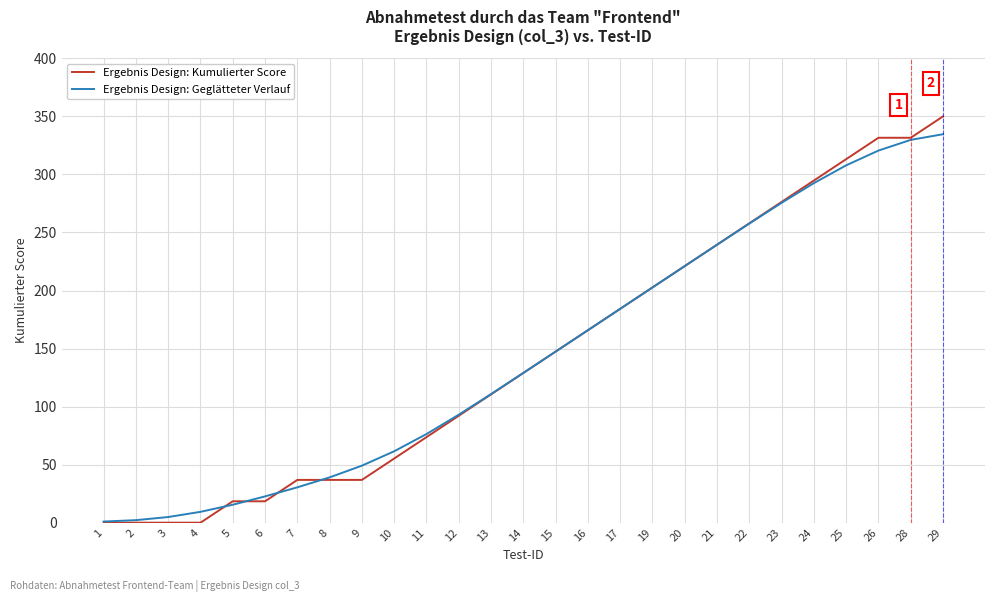

What is the sum of all Ergebnis Design: Kumulierter Score values?

3923.7